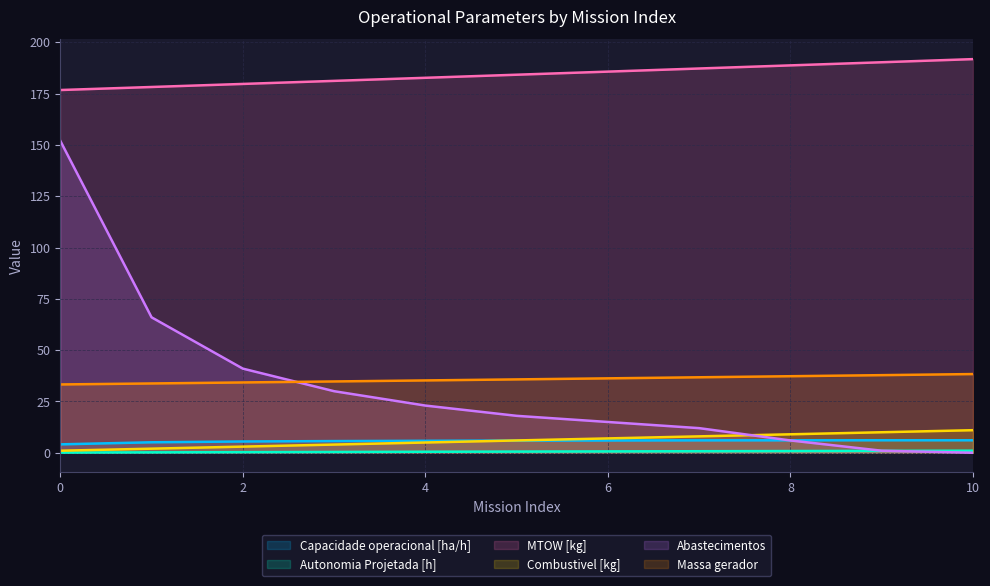

What is the average value of the Abastecimentos series?

33.1